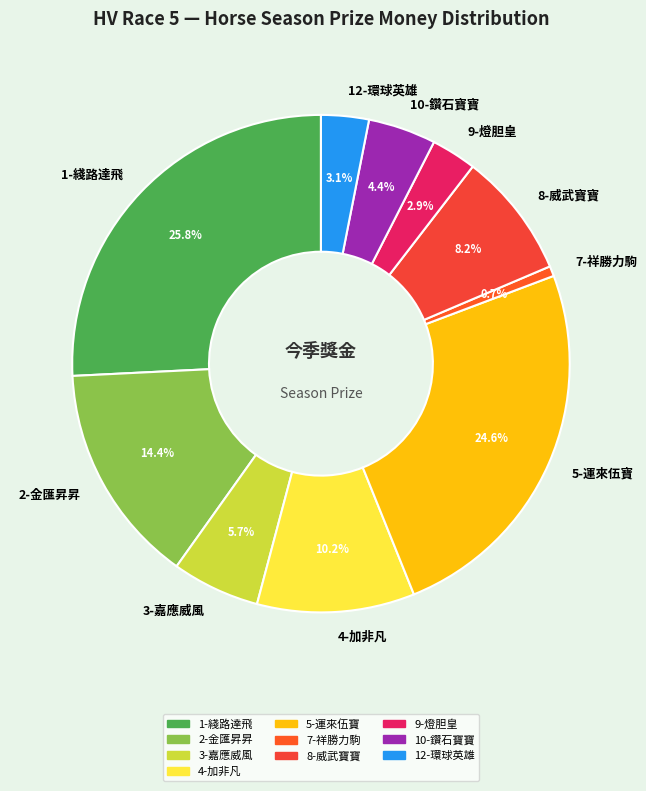

What is the smallest slice in the pie chart?

7-祥勝力駒